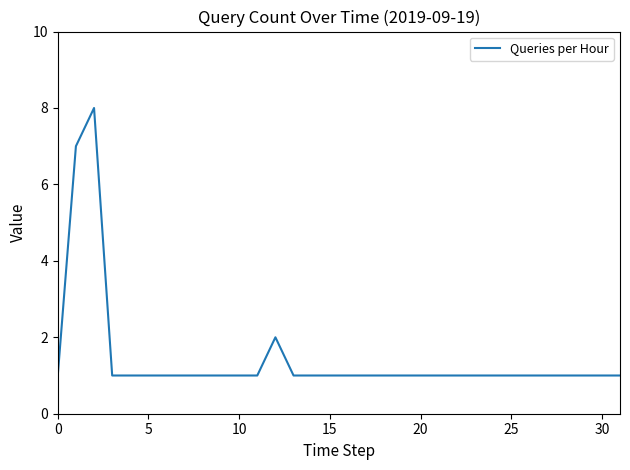

Reading left to right, extract all data points from this chart.

1	7	8	1	1	1	1	1	1	1	1	1	2	1	1	1	1	1	1	1	1	1	1	1	1	1	1	1	1	1	1	1